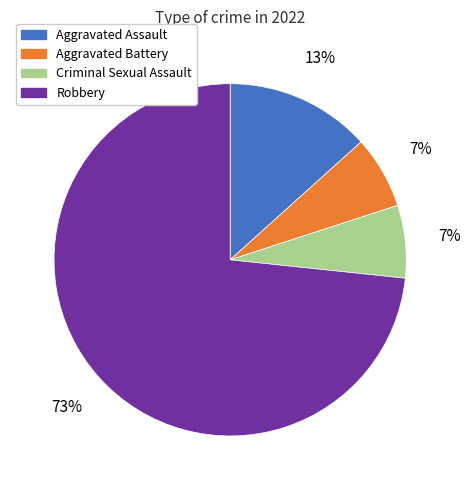

What is the majority slice?

Robbery